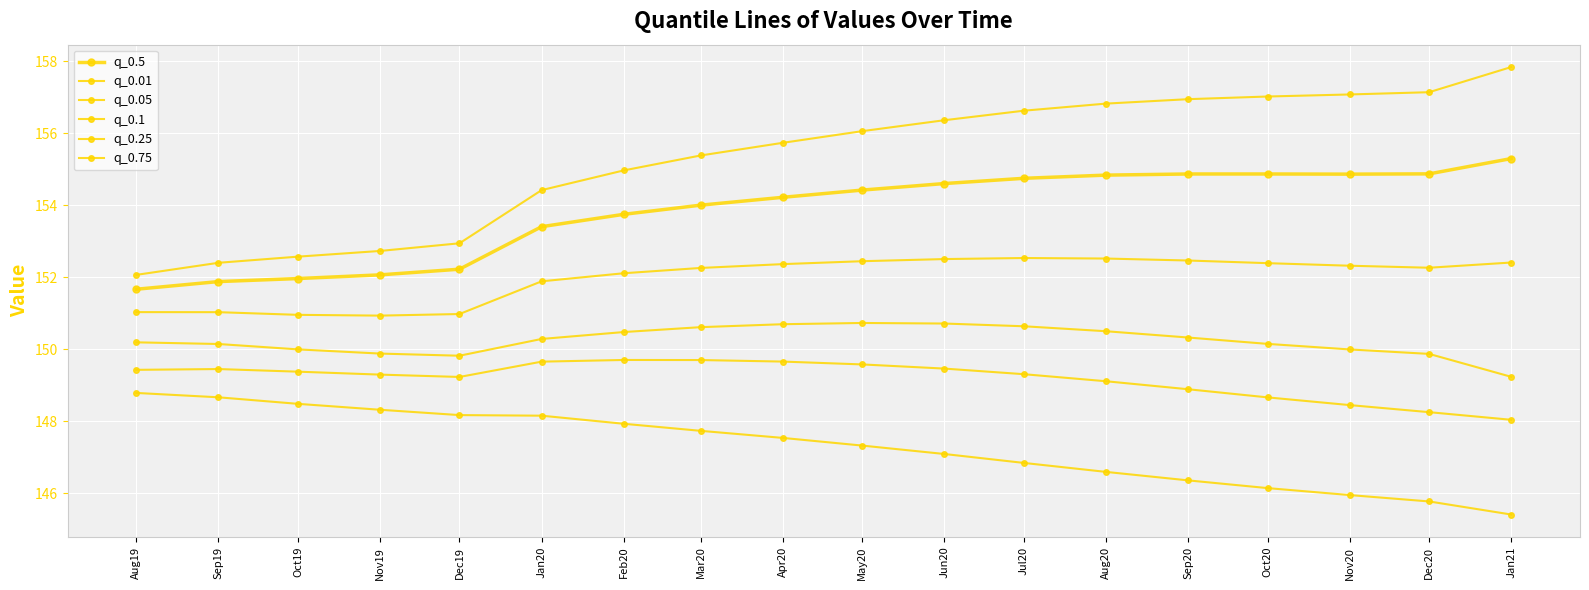

True or false: q_0.75 and q_0.05 intersect in this chart.

False